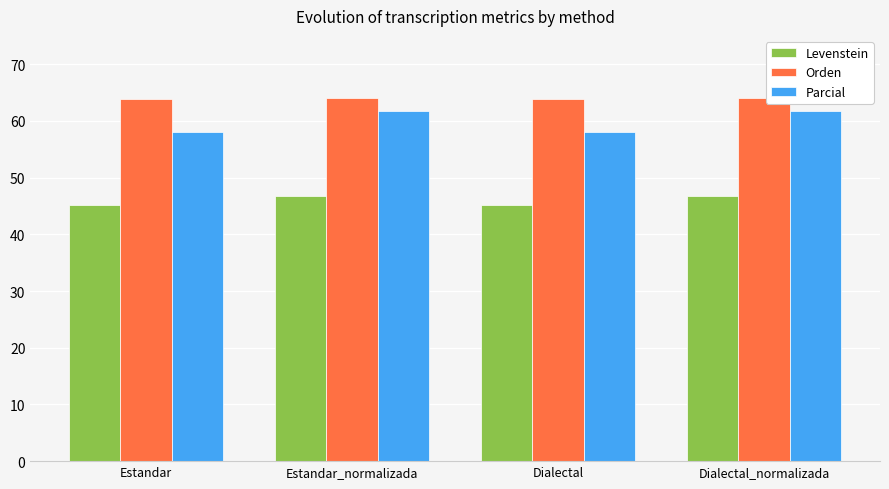

Is the value of Parcial at Estandar_normalizada greater than the value of Orden at Dialectal_normalizada?

No